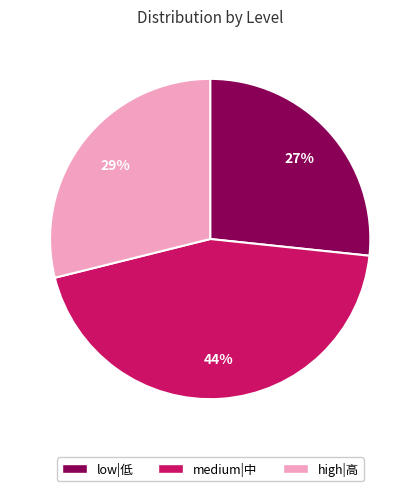

Is there a majority slice in this chart?

No